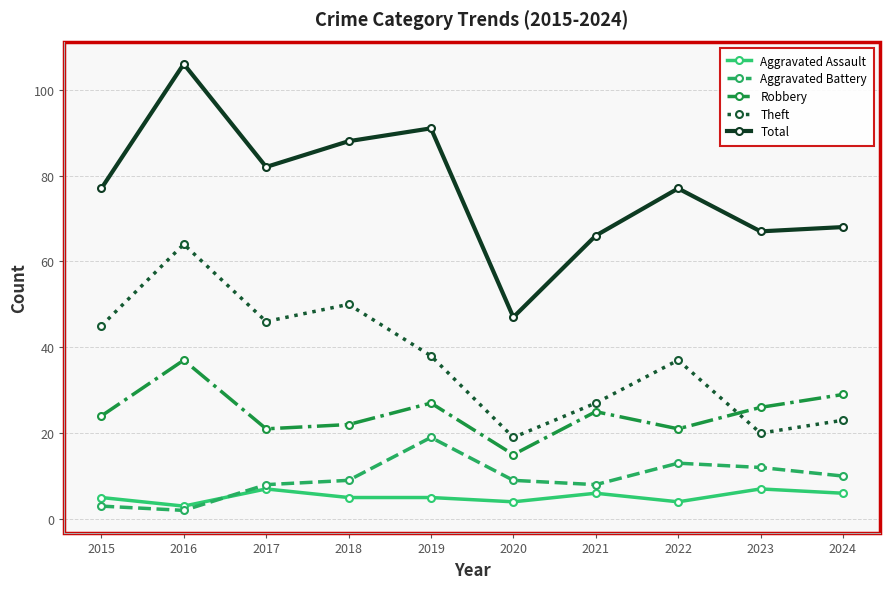

Does the chart display data point markers on the line(s)?

Yes